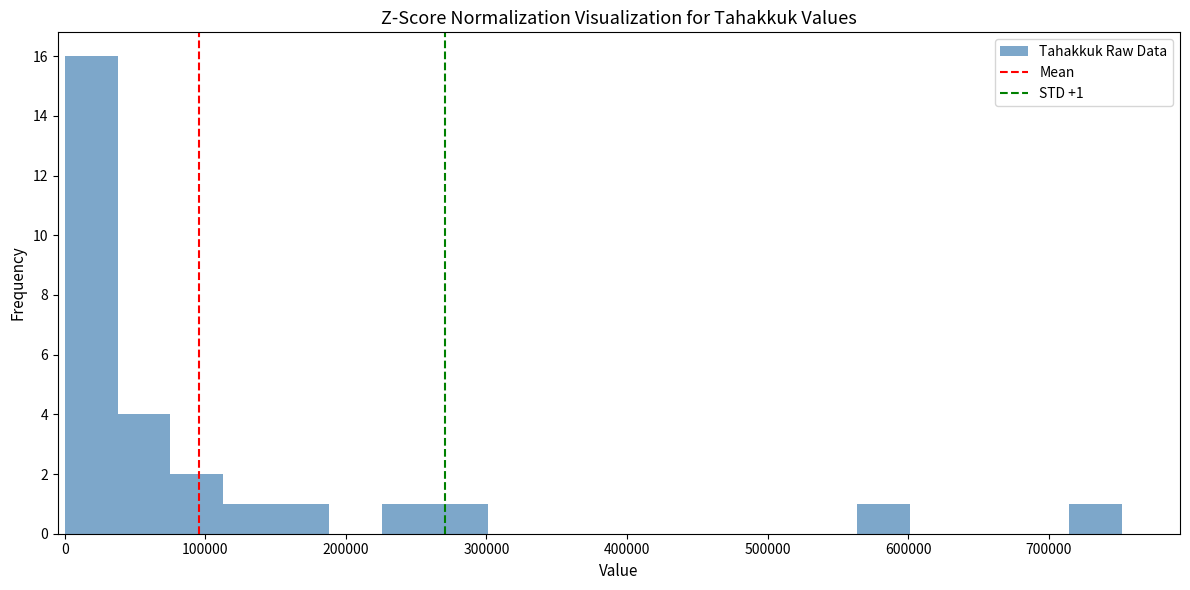

Around what value on the x-axis is the tallest bar? Give the approximate position of its centre, as read against the axis.

20000